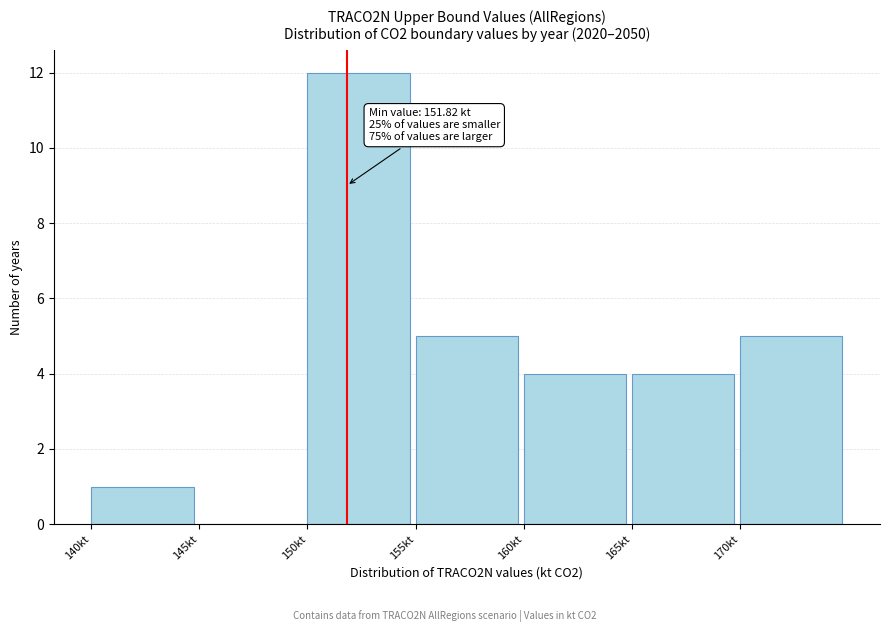

Over which range of the x-axis is the bar tallest?

150 to 155